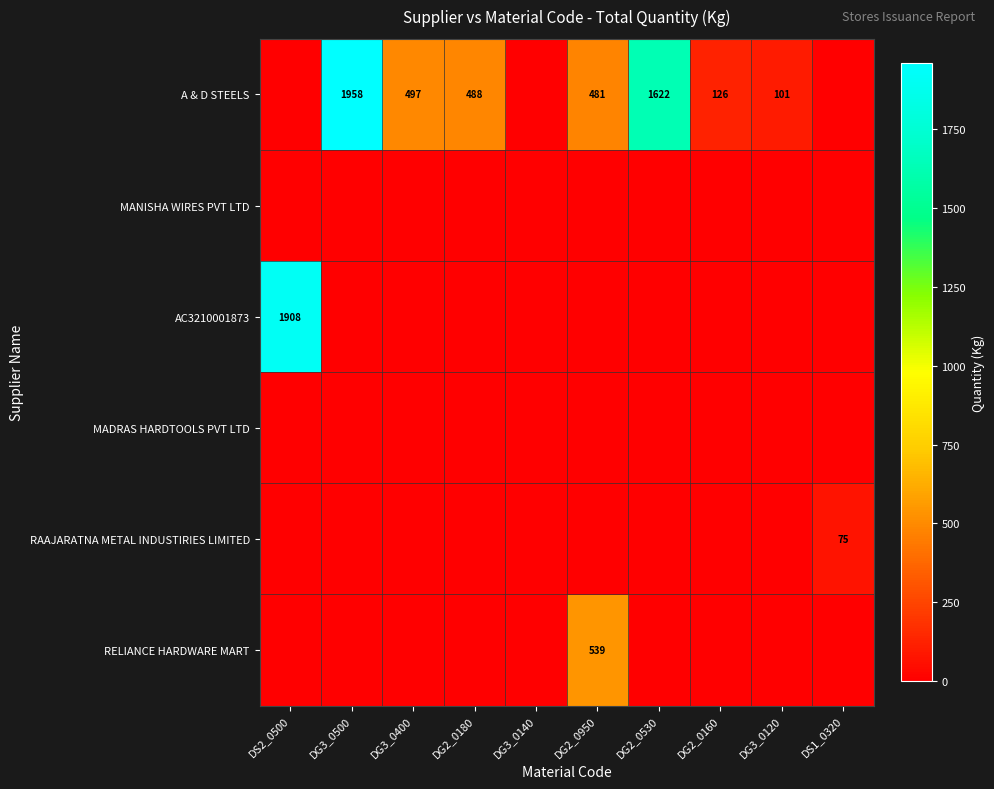

What is the total value across all series at DS2_0500?

1908.0